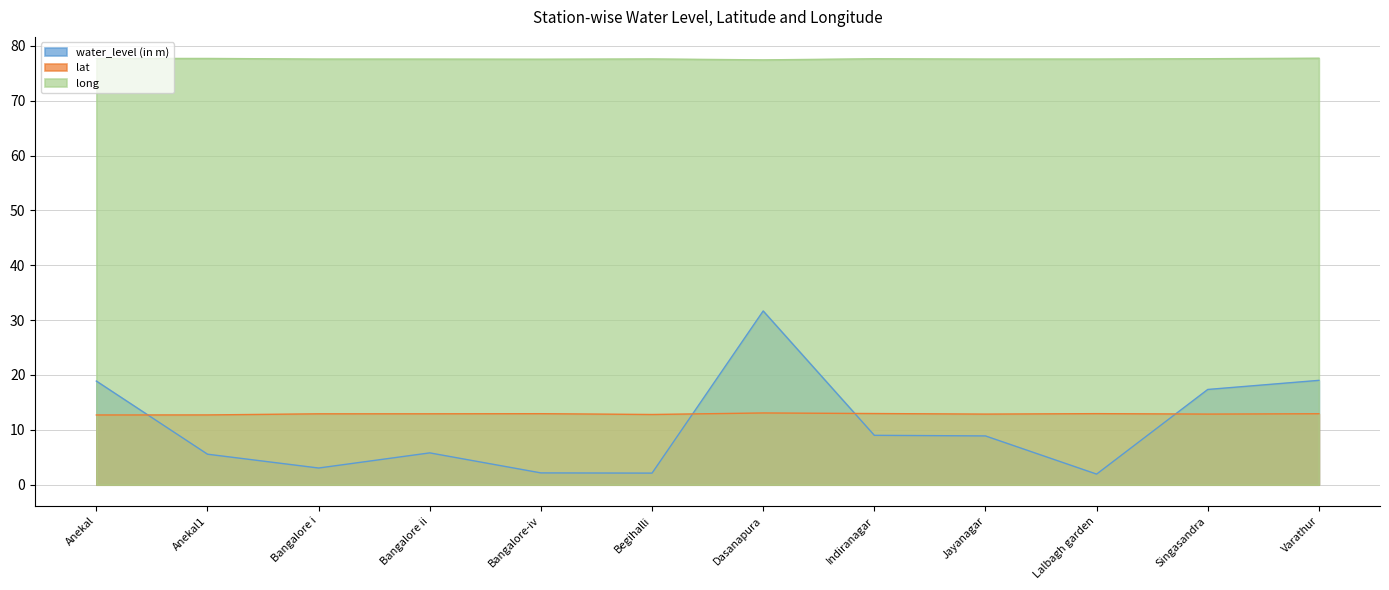

How many distinct data groups are displayed?

3